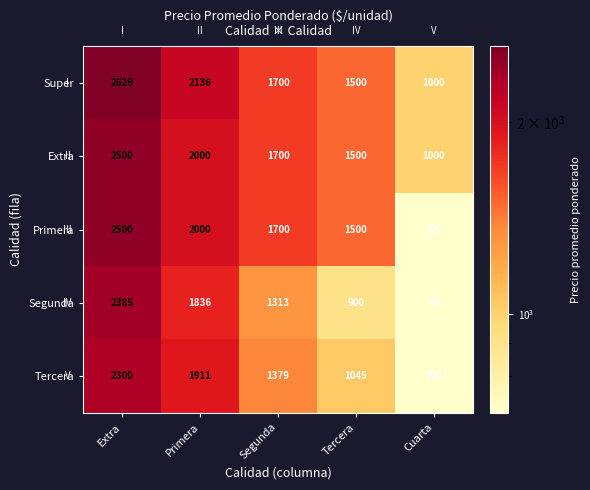

Is it true that Tercera equals 1045 at Tercera?

True